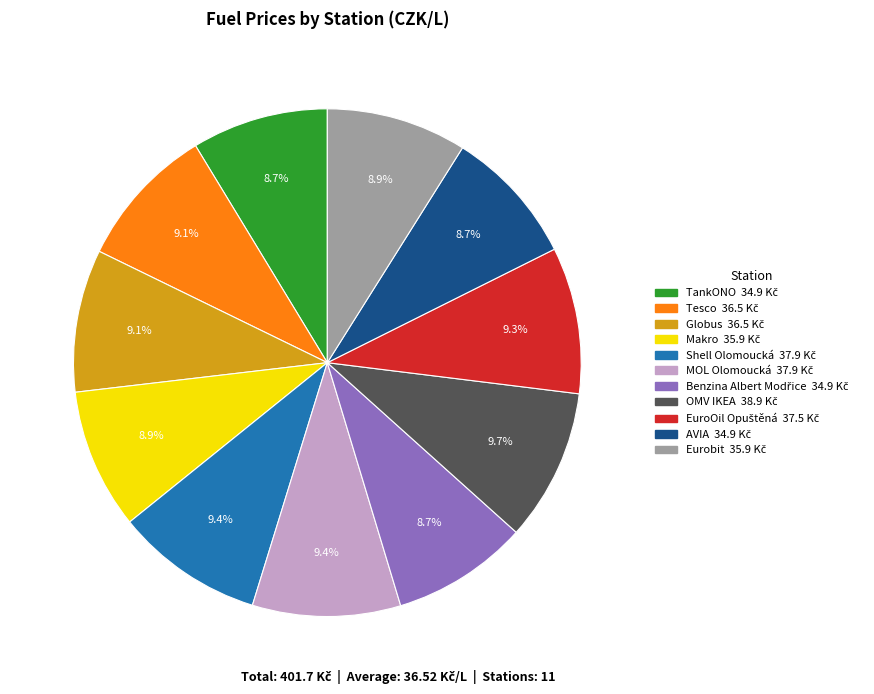

To the nearest percent, what percentage of the pie is AVIA?

9%